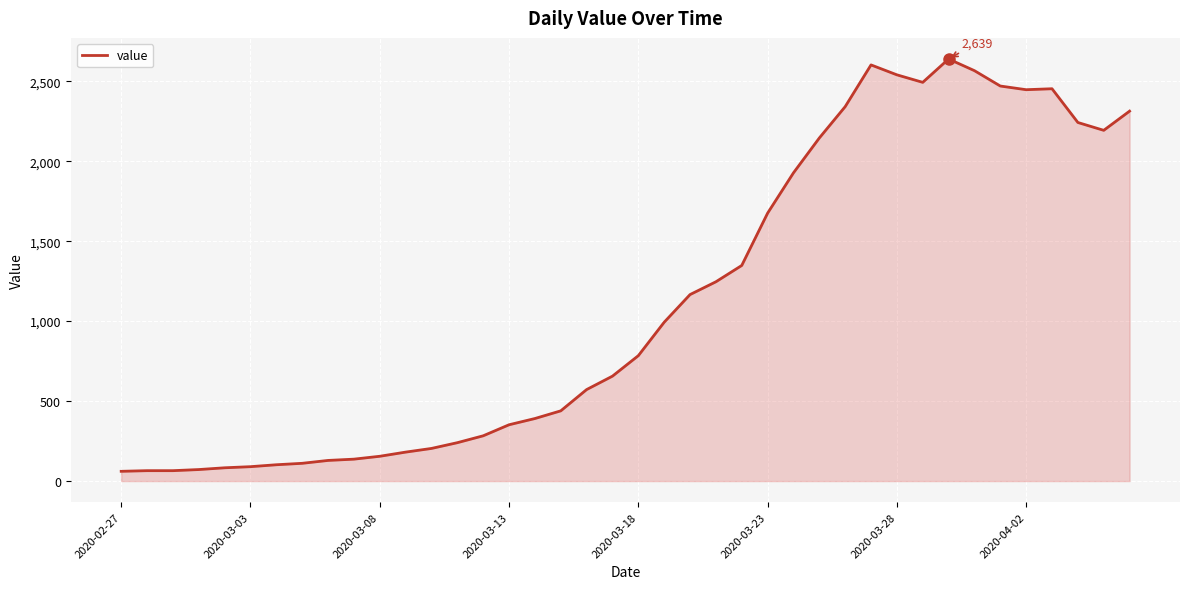

What is the greatest value displayed?

2639